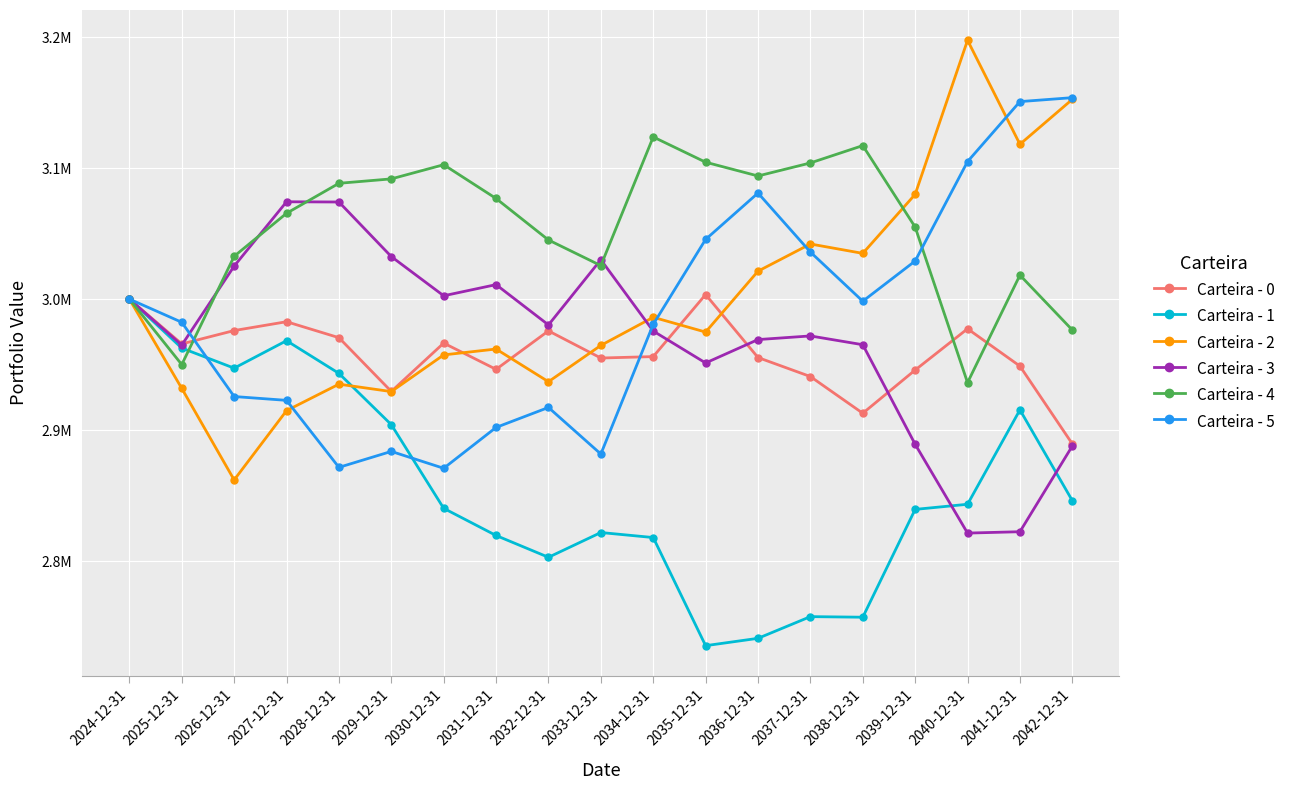

Which series has the largest range (max minus min)?

Carteira - 2